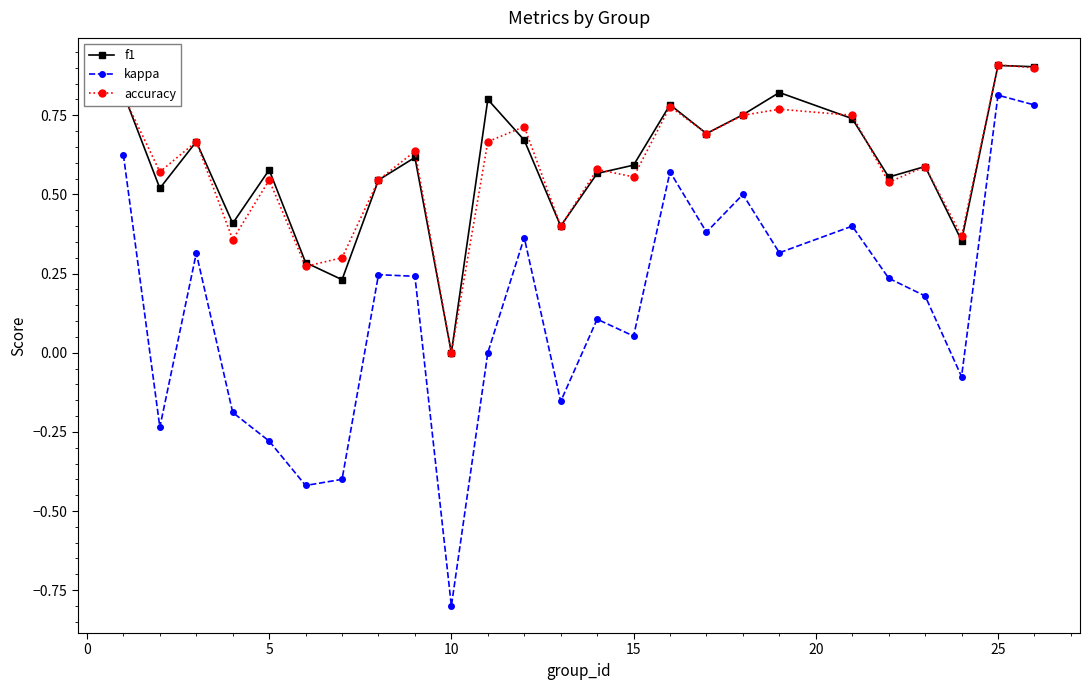

What is the lowest value of the kappa series?

-0.8